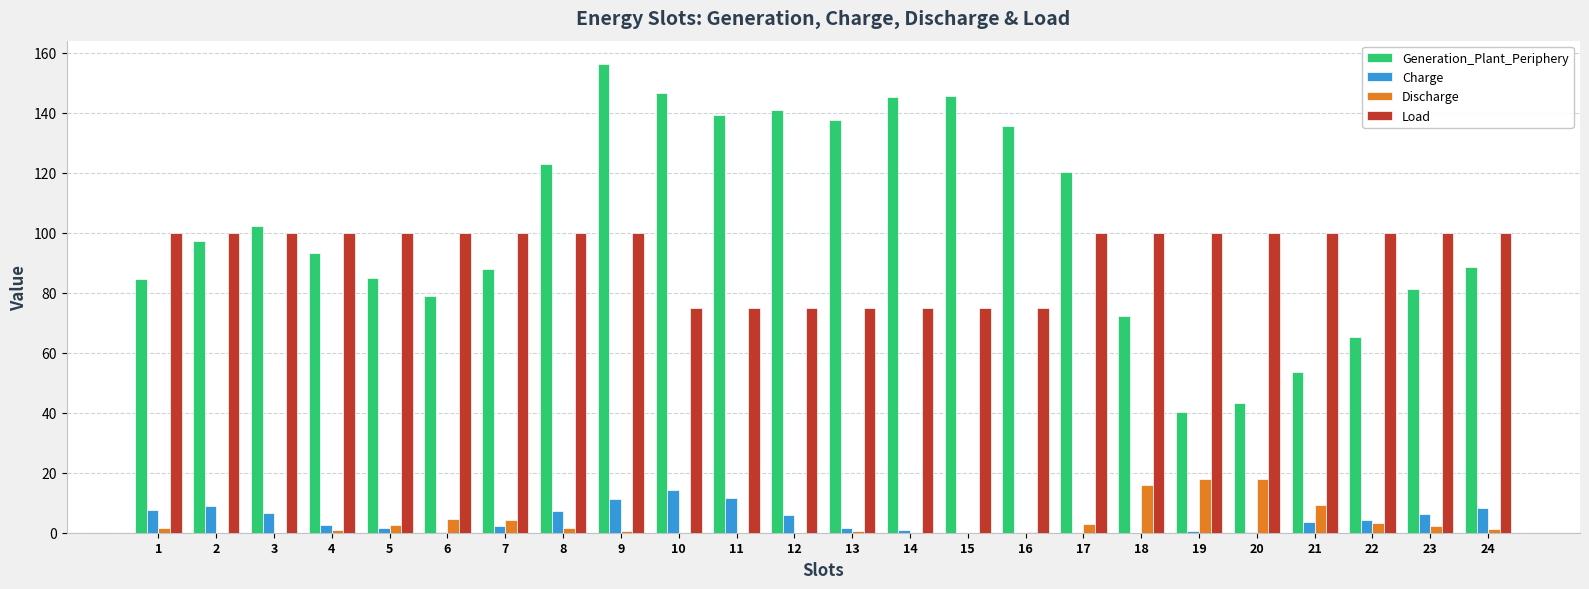

What are all the series names shown in the legend?

Generation_Plant_Periphery, Charge, Discharge, Load